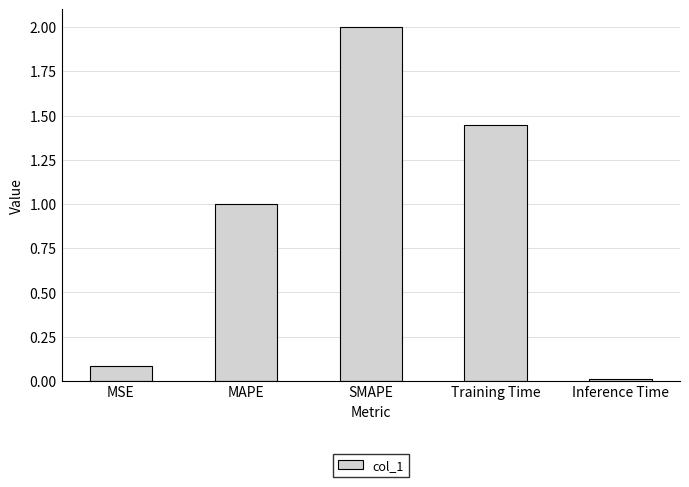

What is the difference between the maximum and minimum values?

2.0